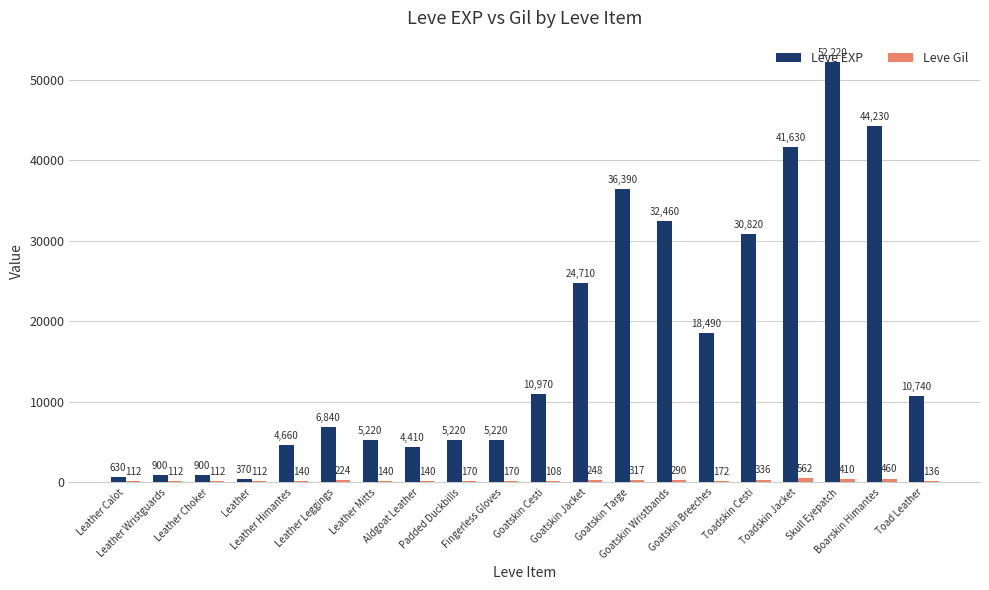

Where is Leve Gil nearest to the value 335?

Toadskin Cesti